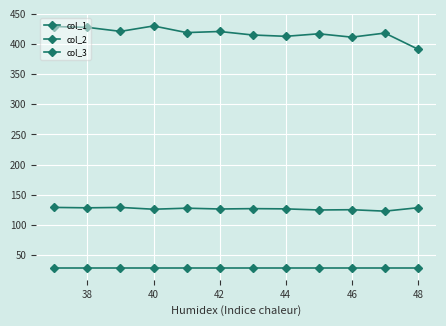

How many lines are shown in the chart?

3